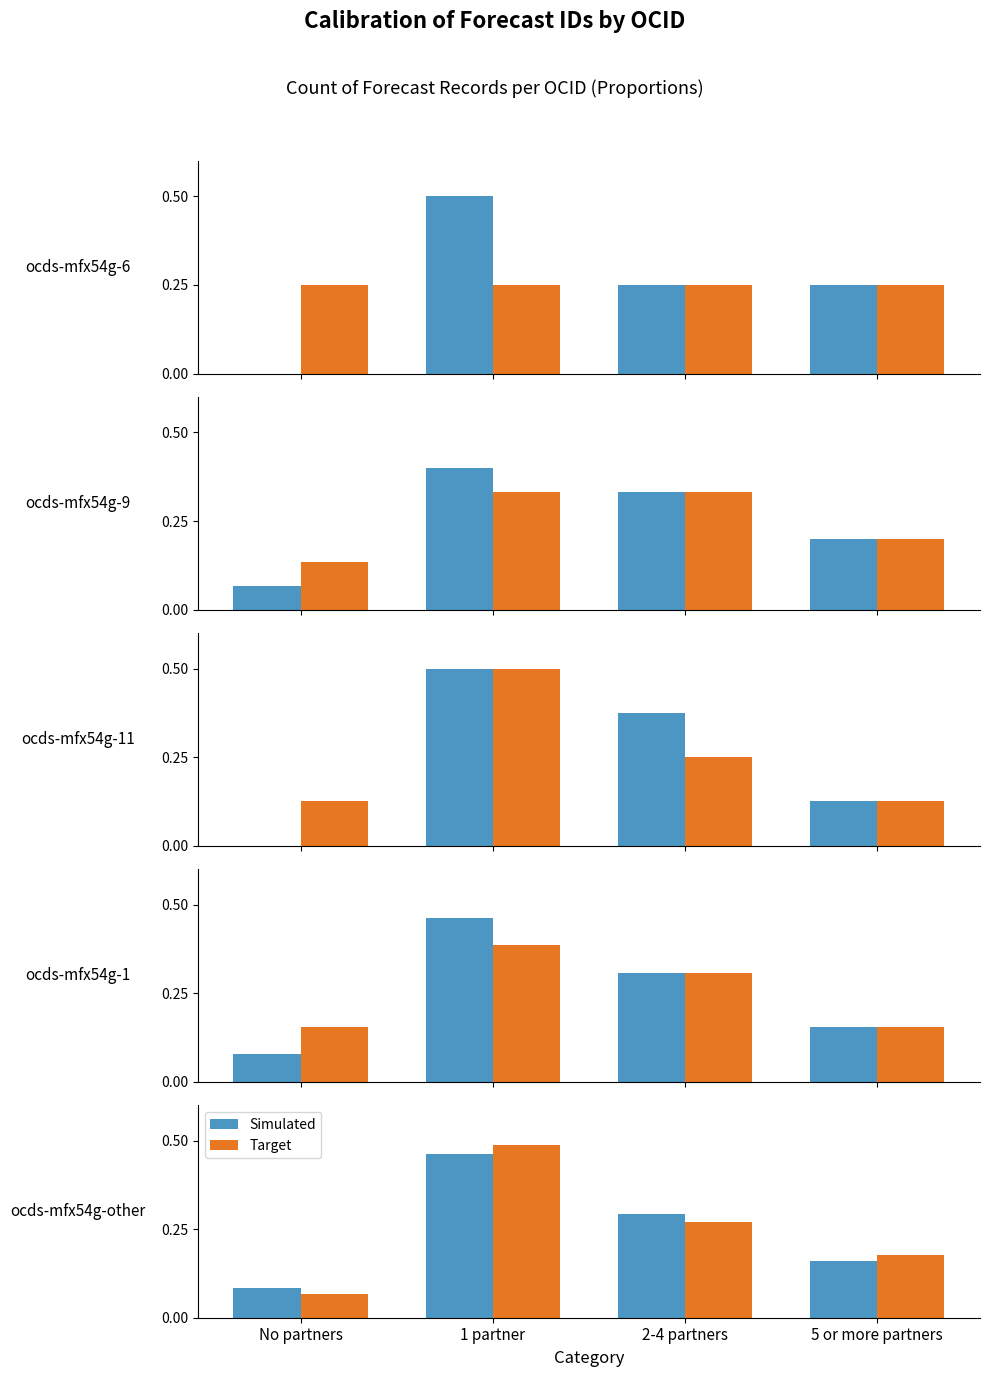

Which series has the largest range (max minus min)?

Target